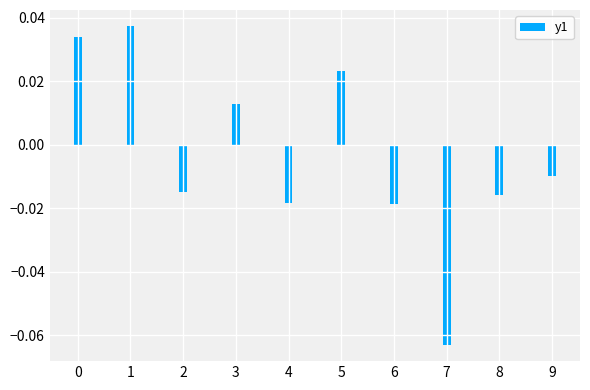

Which label corresponds to the smallest value in the chart?

7